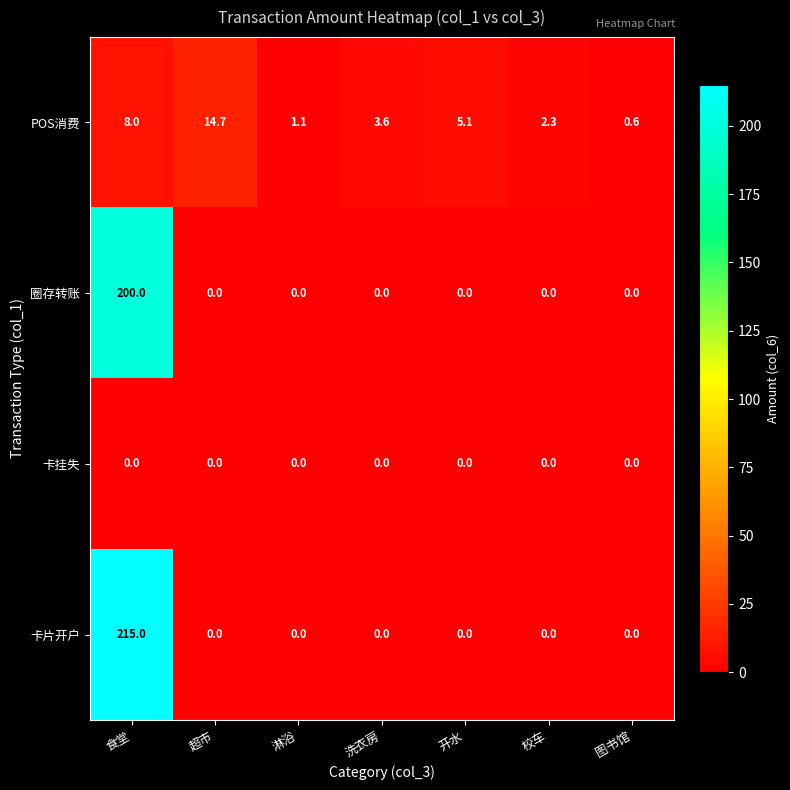

Is it true that 卡挂失 equals 0.0 at 校车?

True